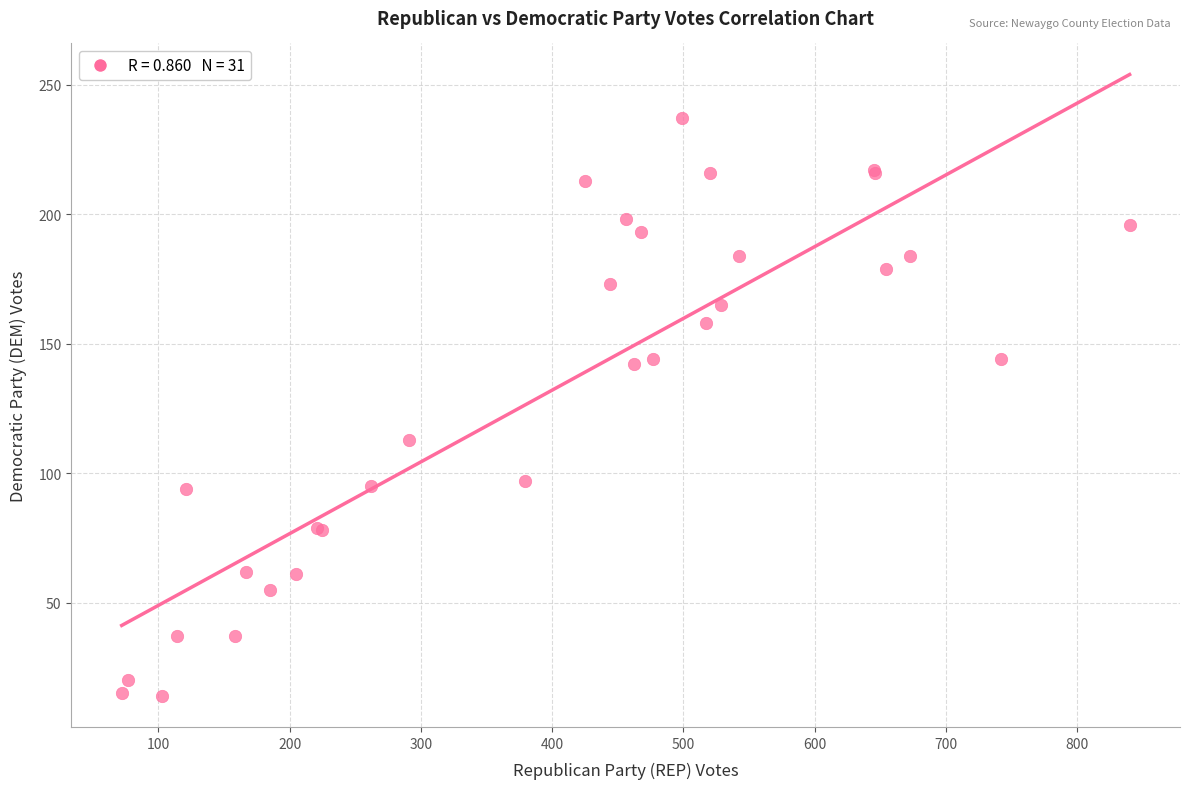

What Y value in the scatter plot is closest to 125?

113